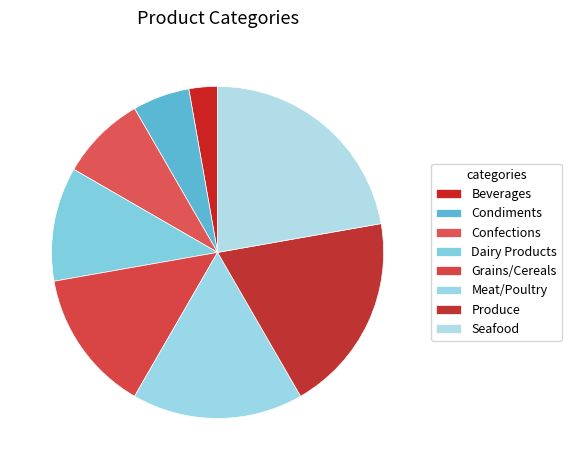

Is Beverages the majority of the pie?

No